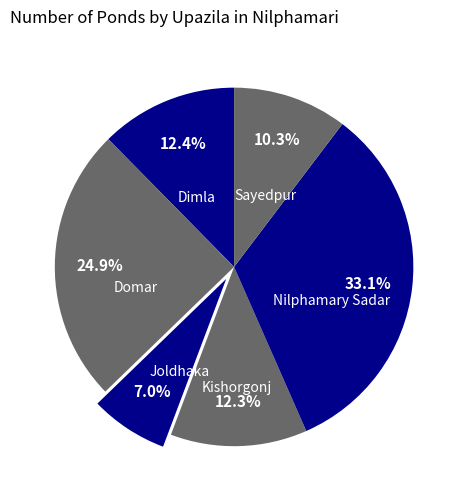

Between Sayedpur and Joldhaka, which is larger?

Sayedpur